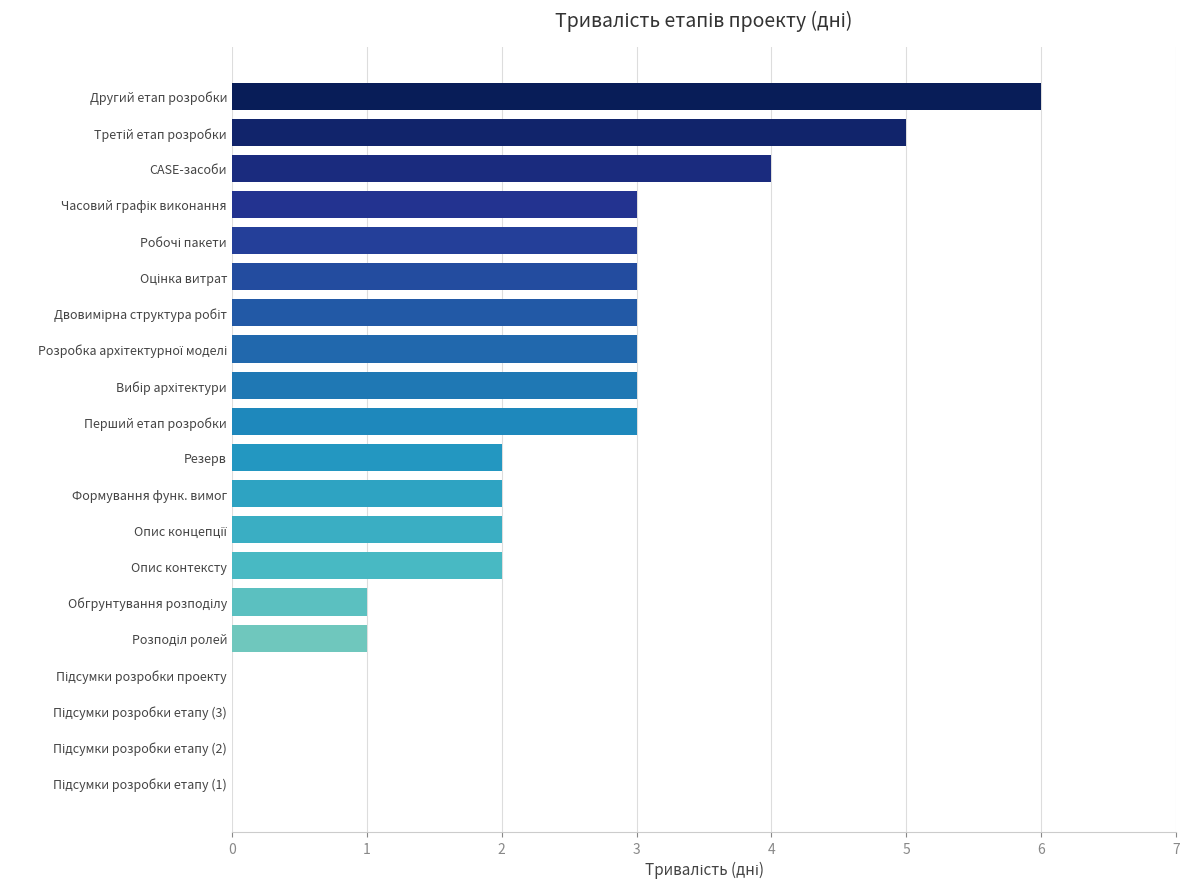

At which category does the chart reach its peak across all series?

Другий етап розробки